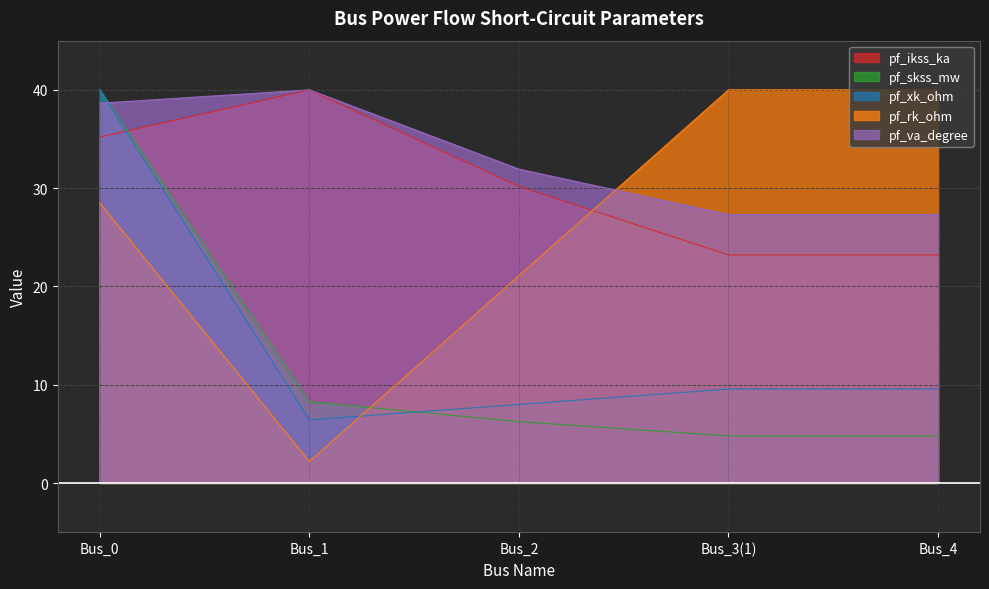

How many values in the pf_ikss_ka series exceed 30?

3